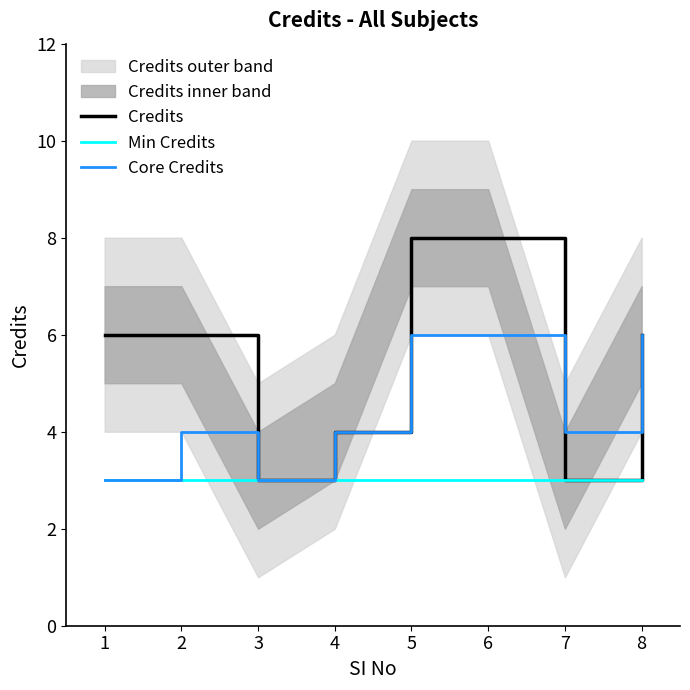

Count the Credits values in the range 4 to 8.

6